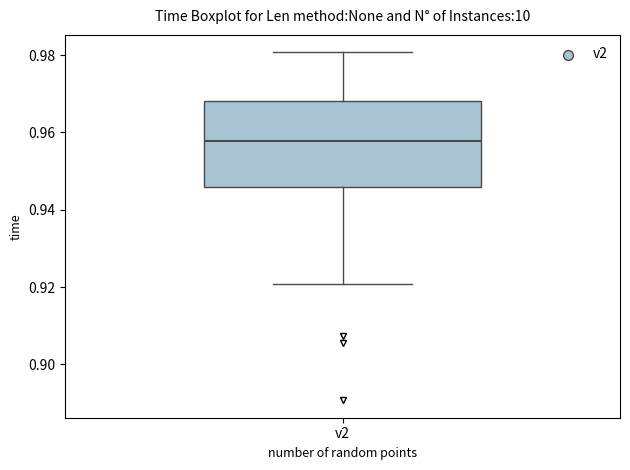

Read this box plot against the y-axis: the position of the median line, the range covered by the box, and the ends of both whiskers. The values are not printed on the chart, so give them approximately, as read against the axis.

median 0.958, box 0.946 to 0.968, whiskers 0.920 to 0.980